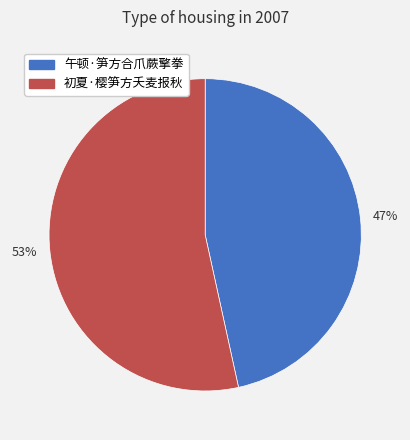

True or false: 53% accounts for 63% of the total.

False